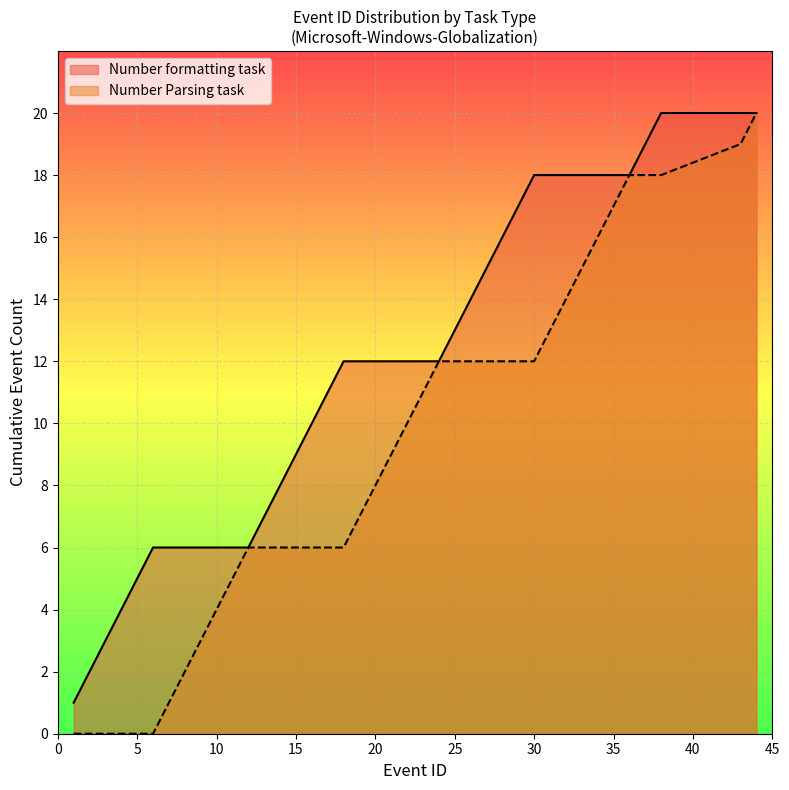

What is the sum of all Number formatting task values?

466